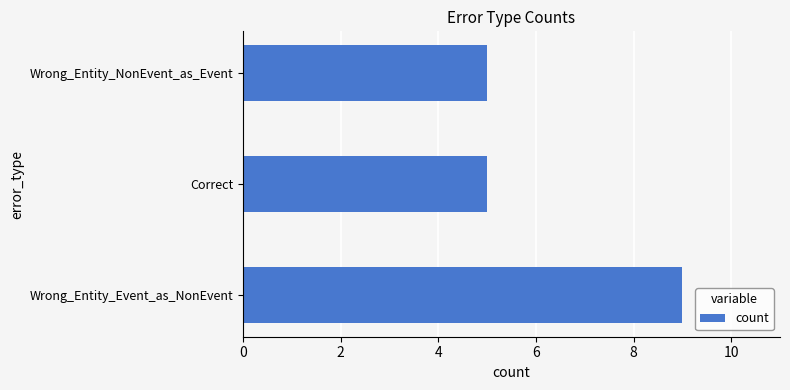

True or false: the data shows 7 at Wrong_Entity_NonEvent_as_Event.

False